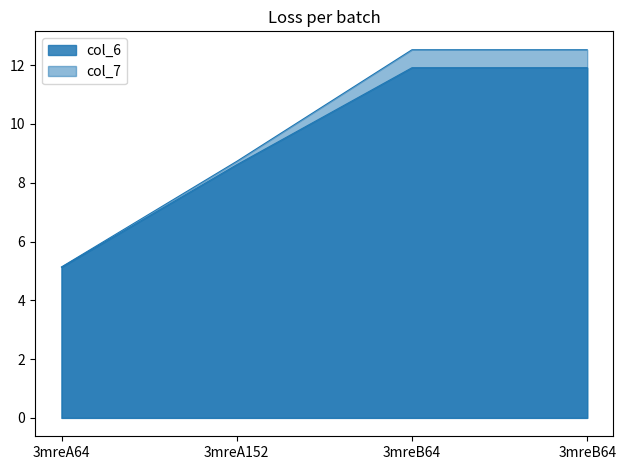

Reading left to right, transcribe all the data shown in this chart.

col_6: 3mreA64=5.1	3mreA152=8.6	3mreB64=11.9	3mreB64=11.9
col_7: 3mreA64=5.1	3mreA152=8.7	3mreB64=12.5	3mreB64=12.5